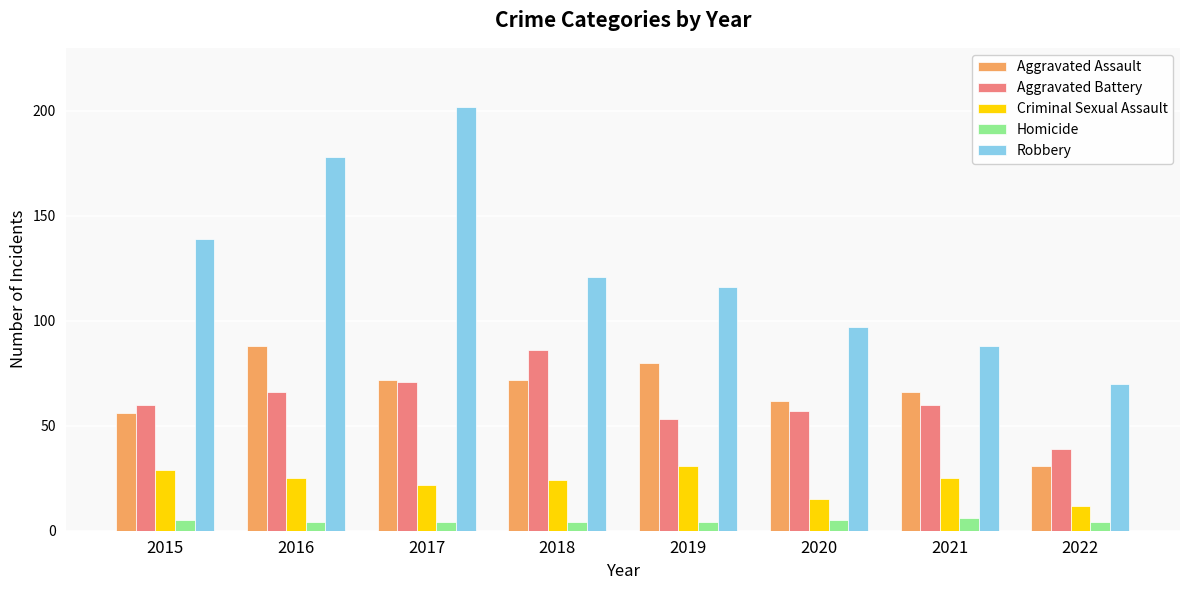

What is the highest value of the Criminal Sexual Assault series?

31